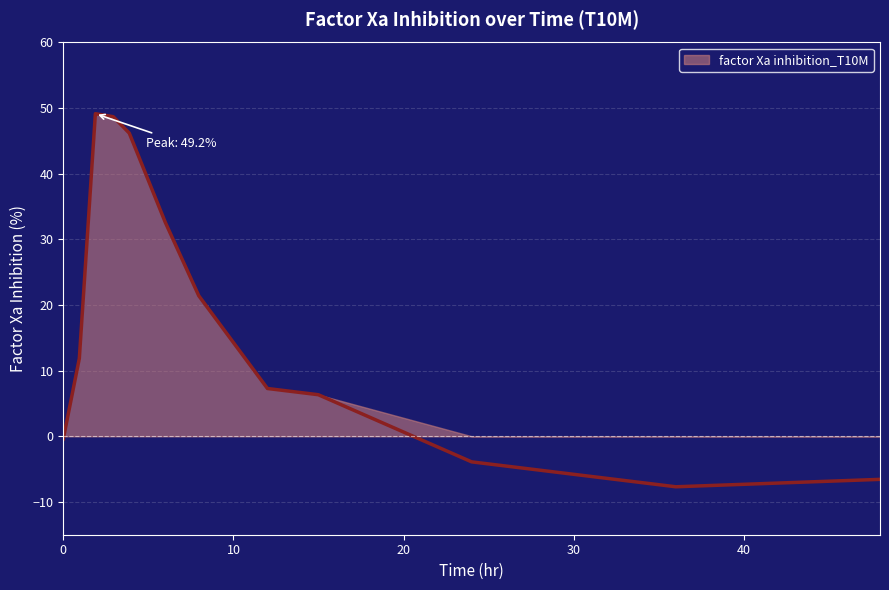

How many negative values are there?

4